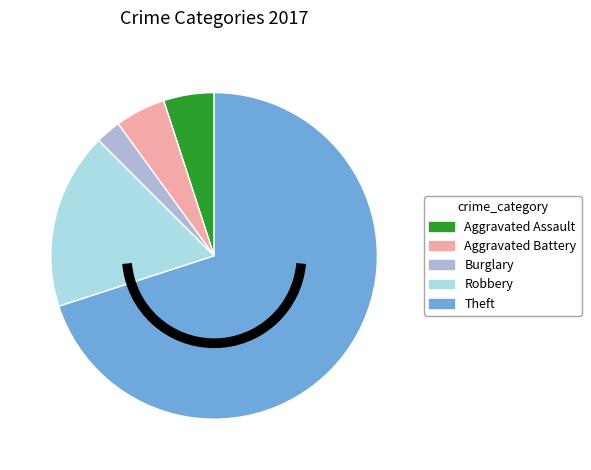

Count the number of slices in the pie.

5